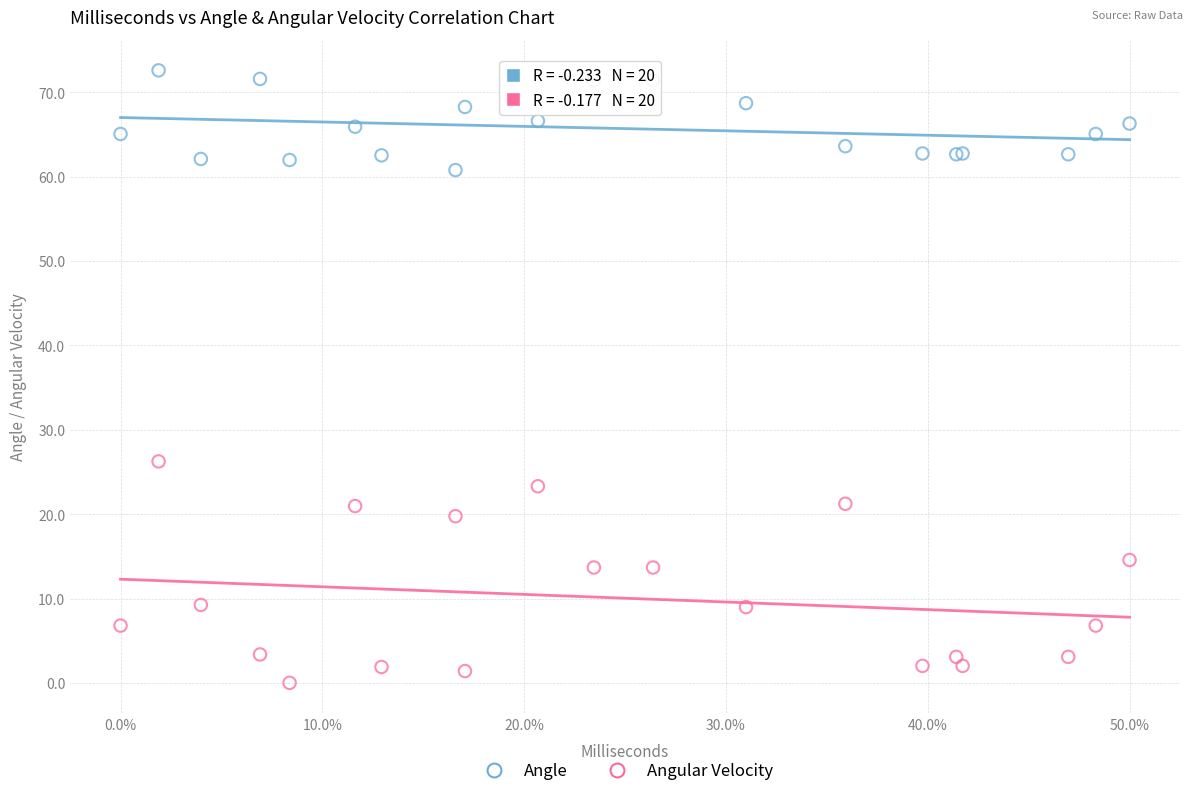

What are all the series names shown in the legend?

Angle, Angular Velocity